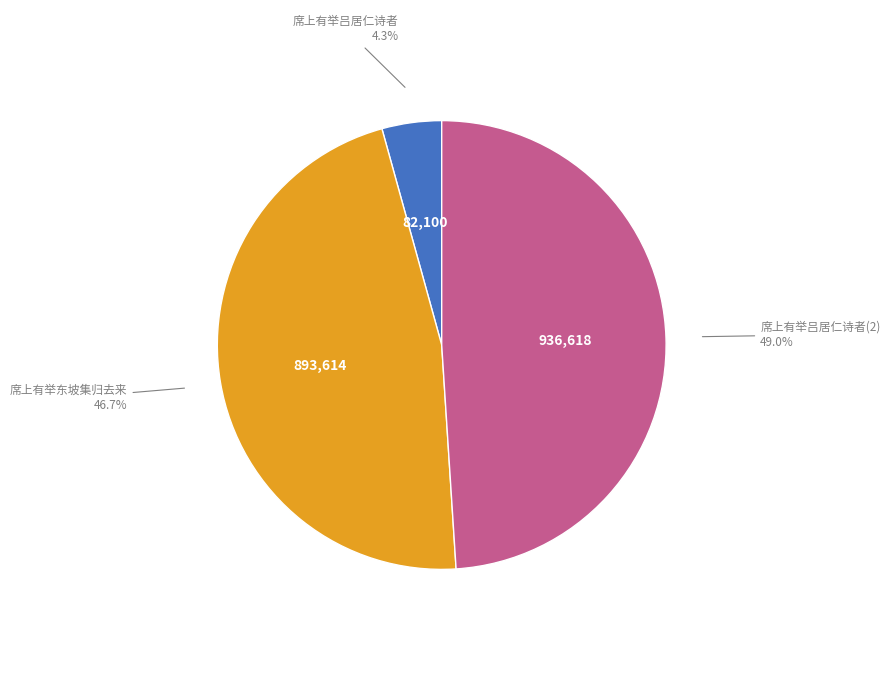

What is the smallest slice in the pie chart?

席上有举吕居仁诗者